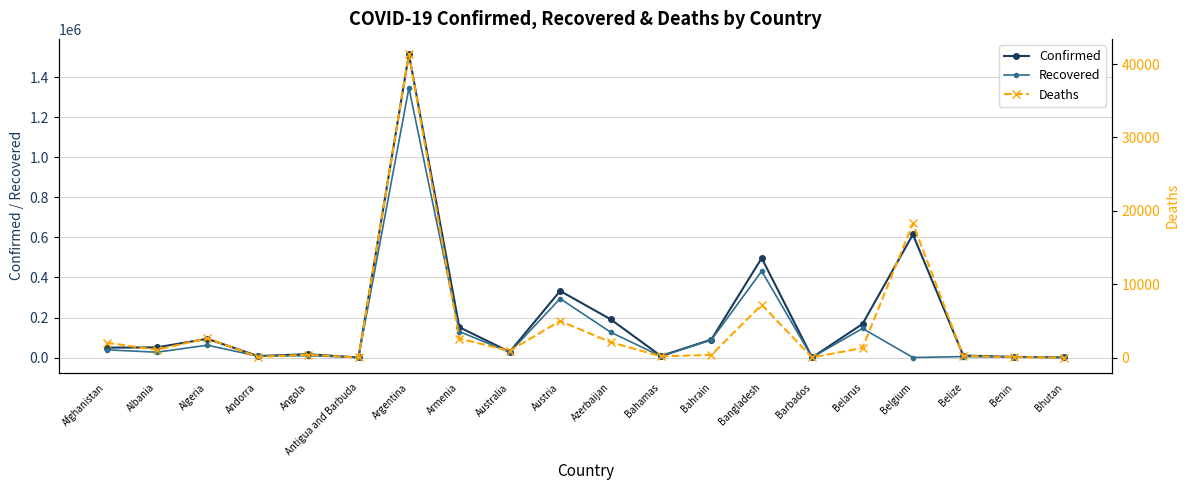

True or false: Confirmed has more than 2 points higher than both neighbors.

True